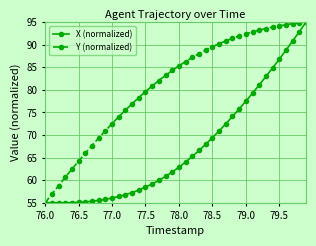

What is the smallest value displayed?

55.0